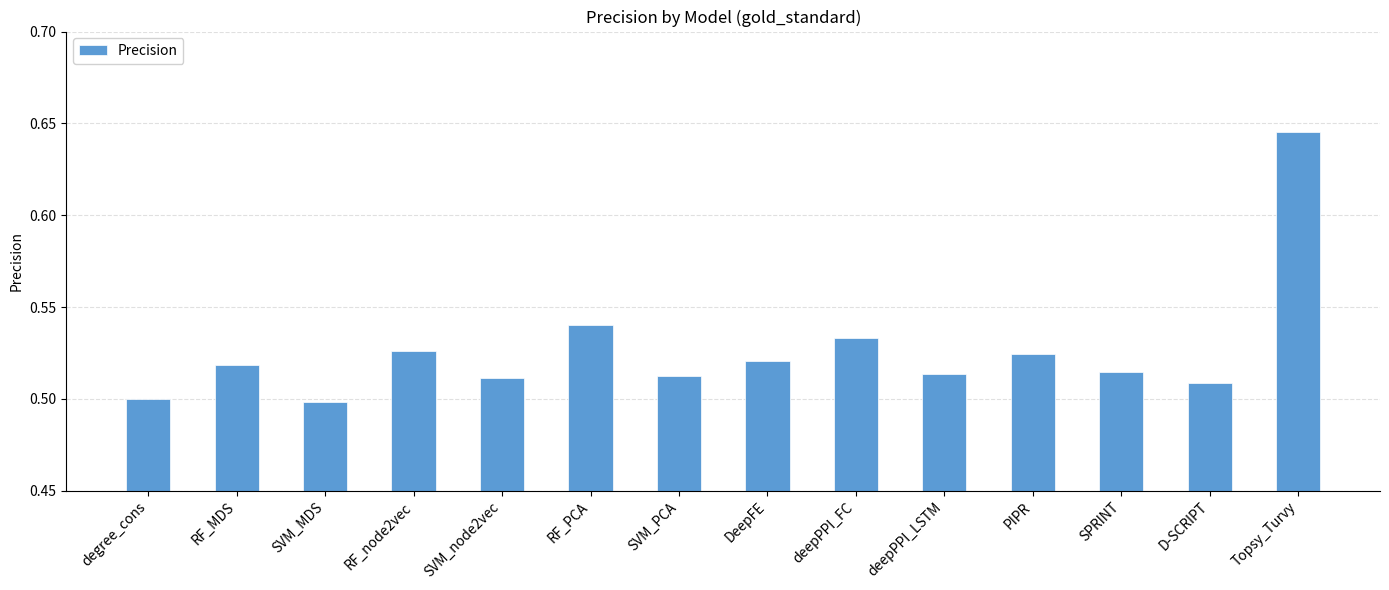

Which category has the highest value across all series?

Topsy_Turvy